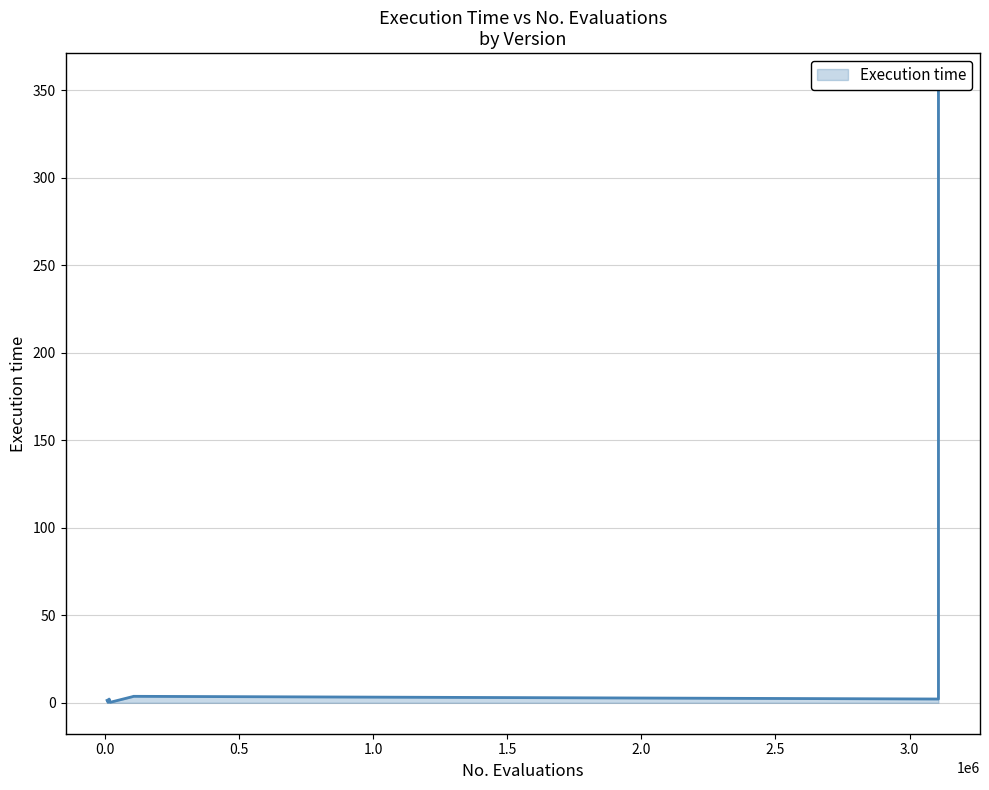

How many values are below 2?

3